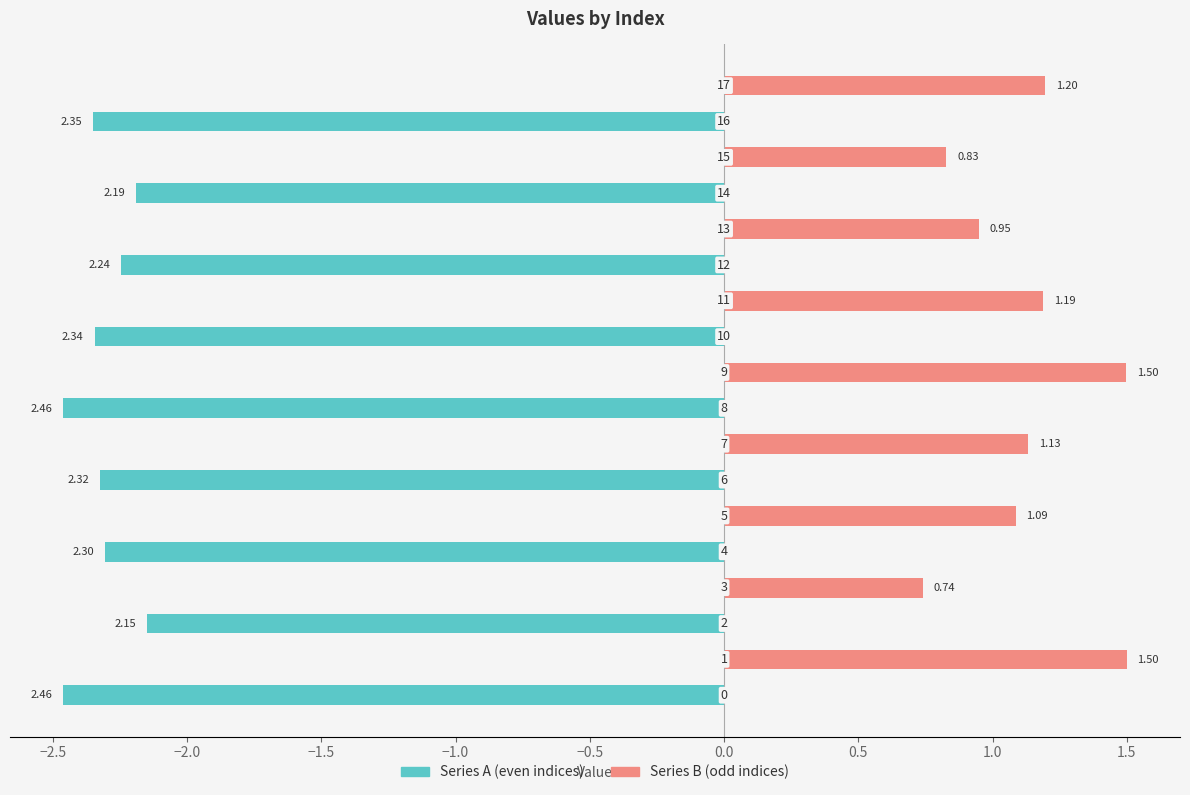

At how many categories does at least one series exceed 0?

9